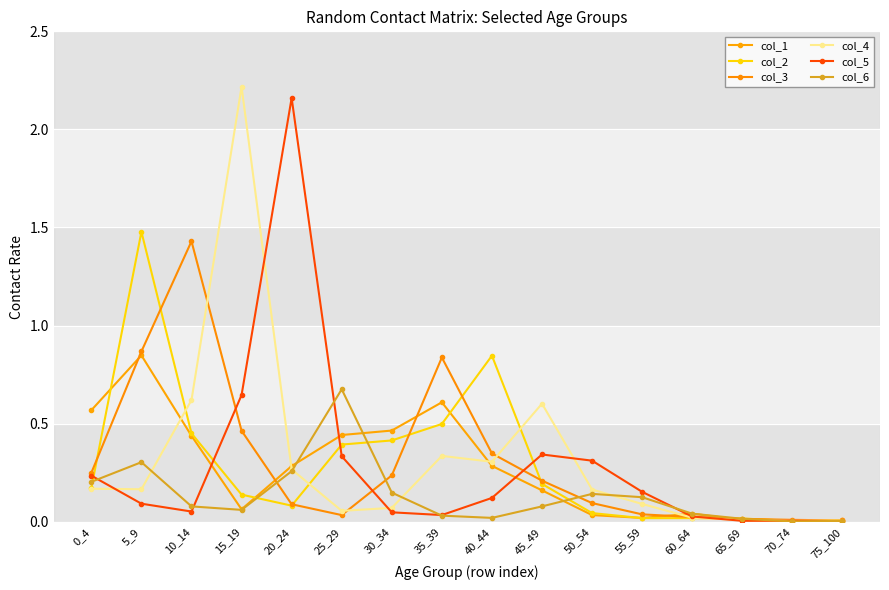

In col_3, how many points are lower than both neighbors (excluding endpoints)?

1